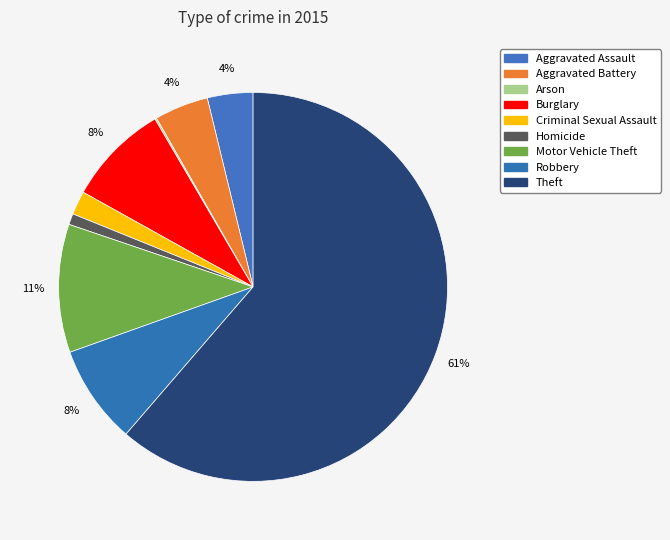

Is it true that Arson is 0% of the pie?

True